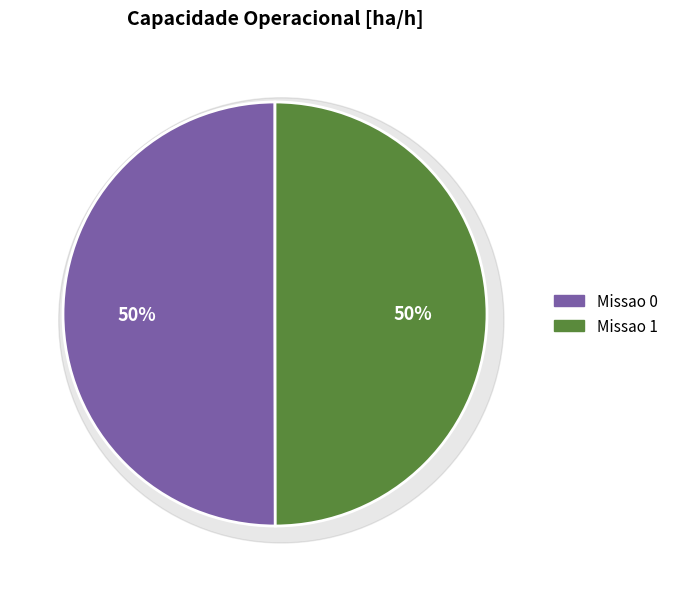

Does Missao 1 represent more than half of the total?

No